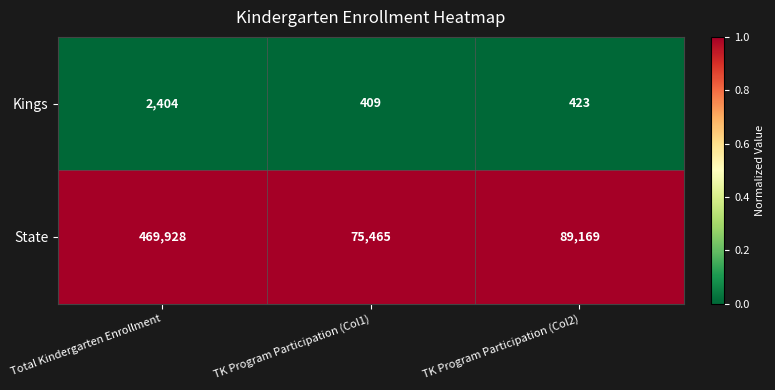

Rank the series at TK Program Participation (Col1) from highest to lowest value.

State, Kings